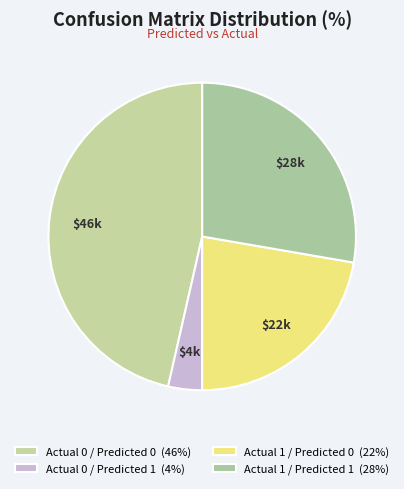

How many slices are in this pie chart?

4